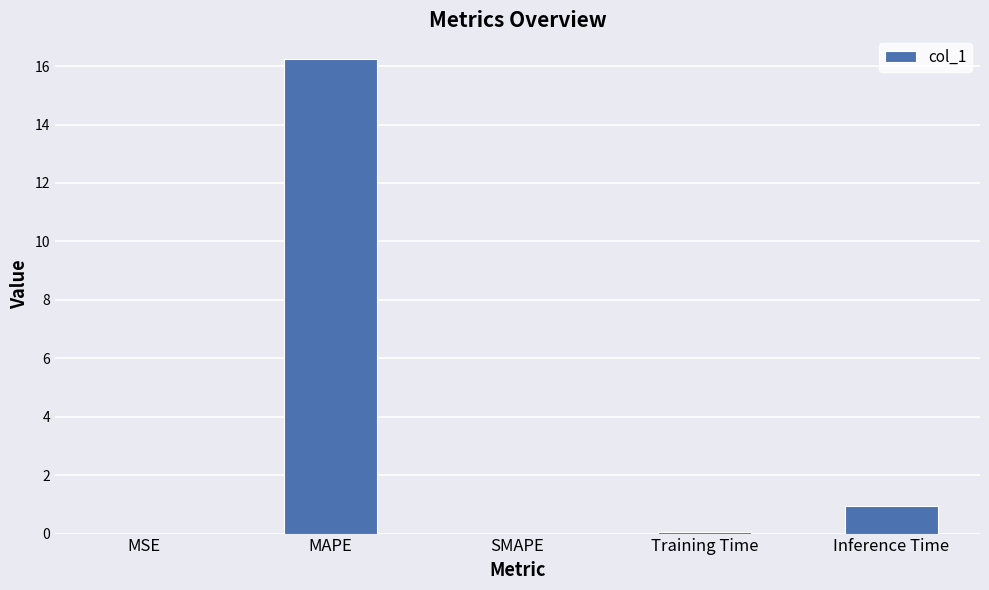

What is the maximum value shown in the chart?

16.2